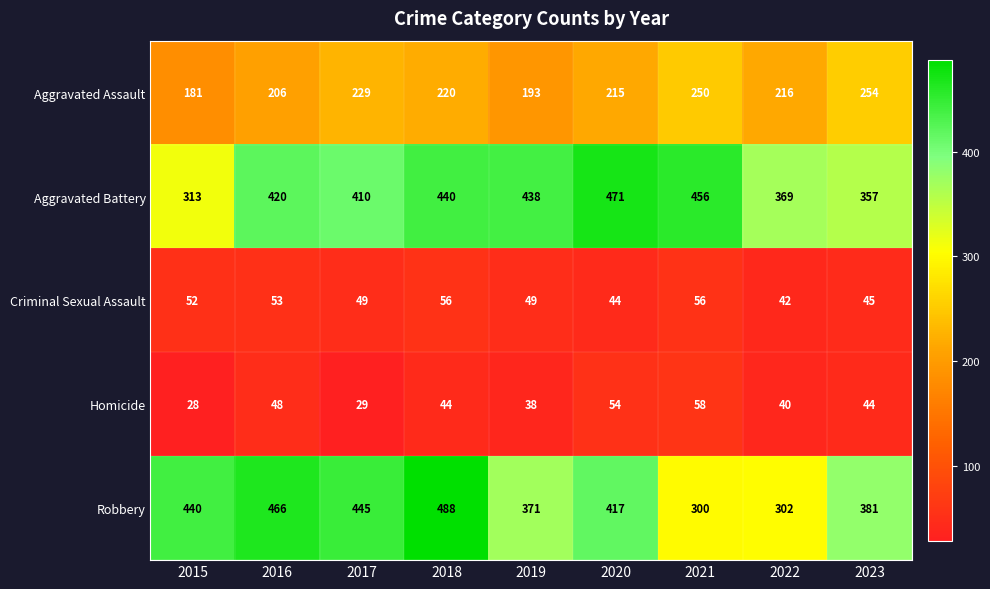

What is the approximate value of Criminal Sexual Assault at 2023?

45